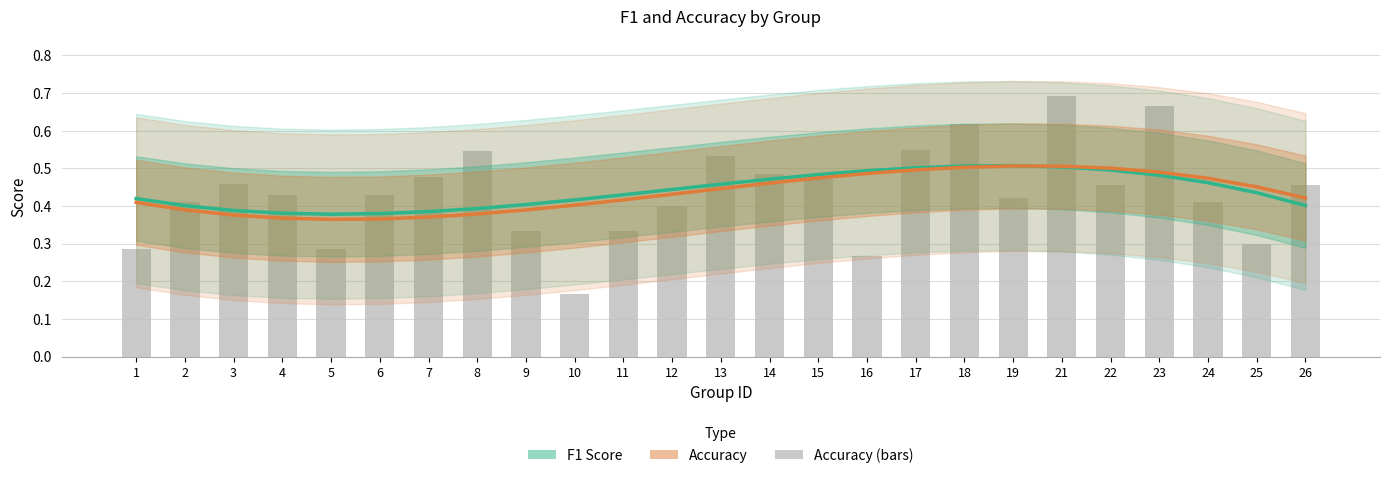

Rank the series by their average value, from lowest to highest.

Accuracy (smoothed), F1 (smoothed)